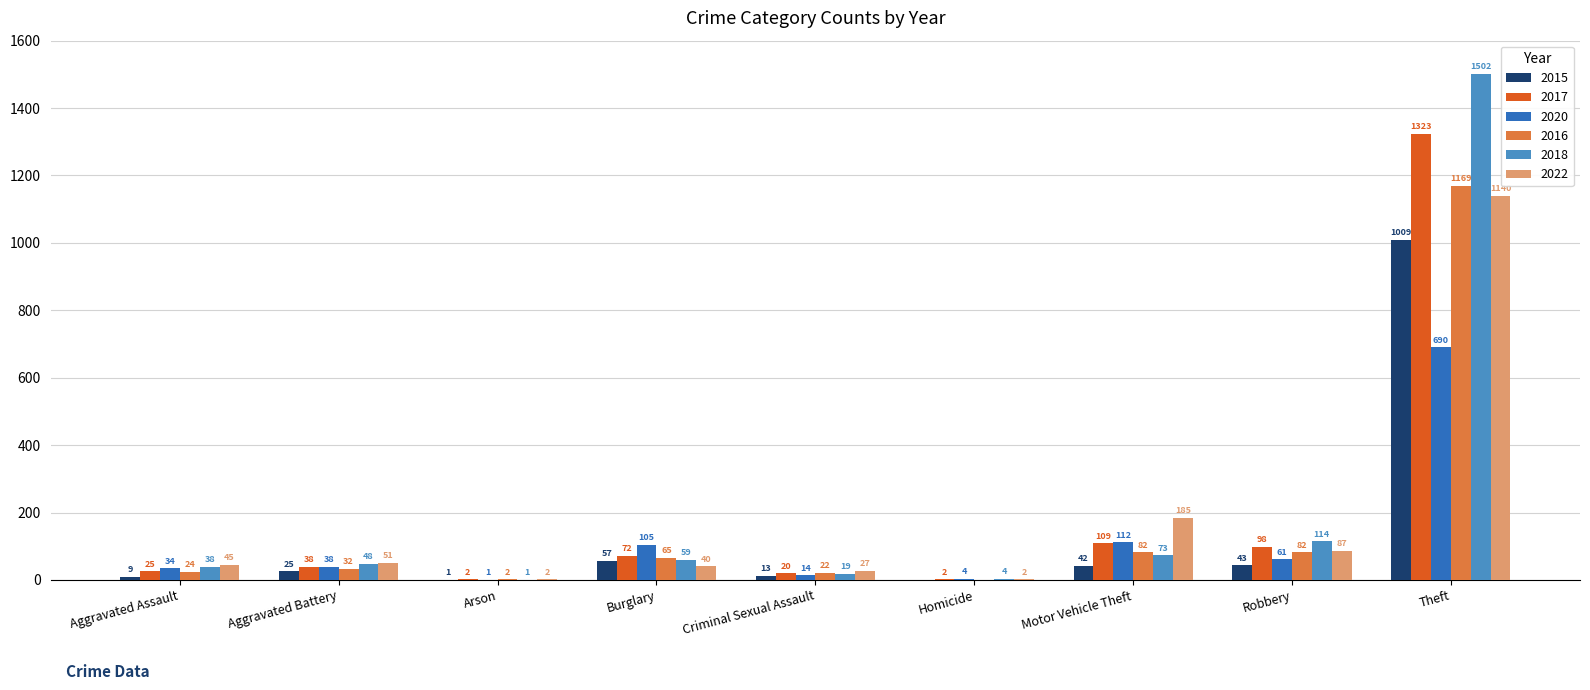

At which label is 2020 closest to 345?

Motor Vehicle Theft